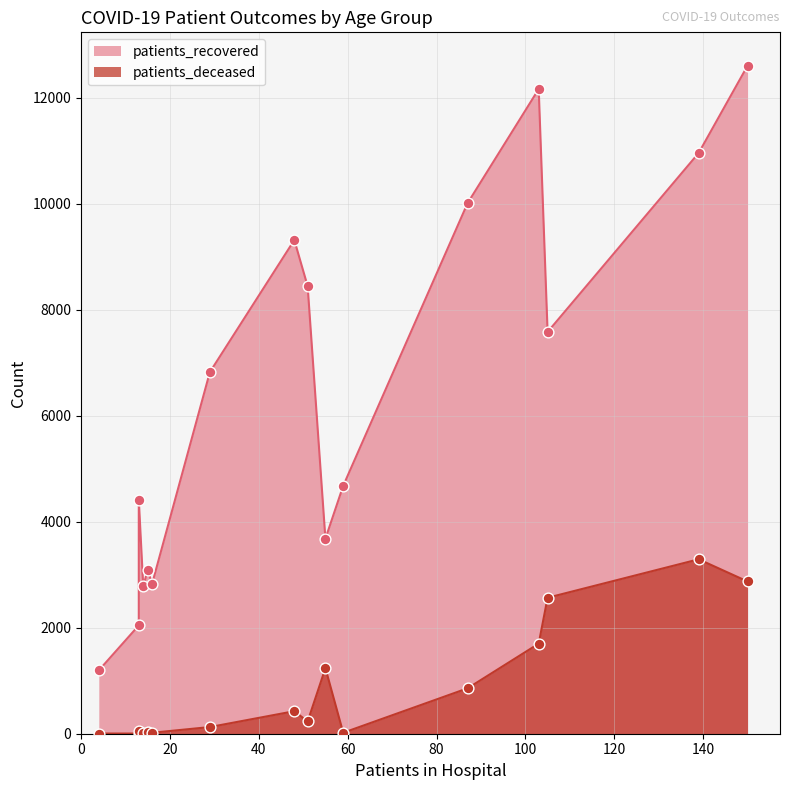

What are all the series names shown in the legend?

patients_recovered, patients_deceased